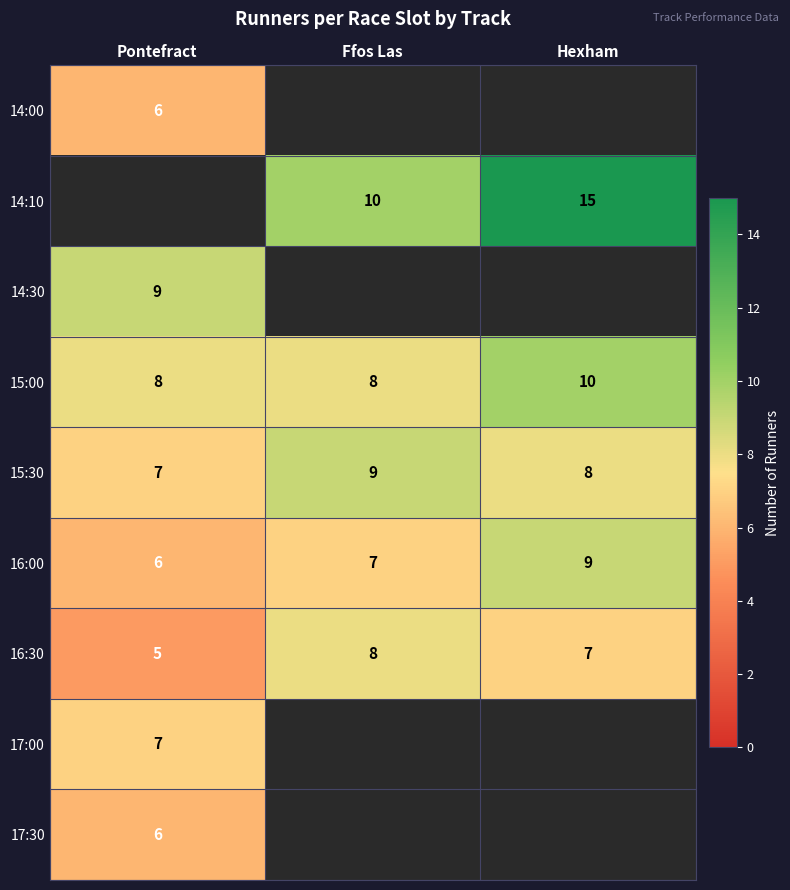

What is the smallest value displayed?

5.0